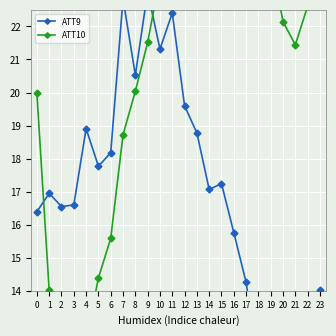

Rank the series at 22 from lowest to highest value.

ATT9, ATT10